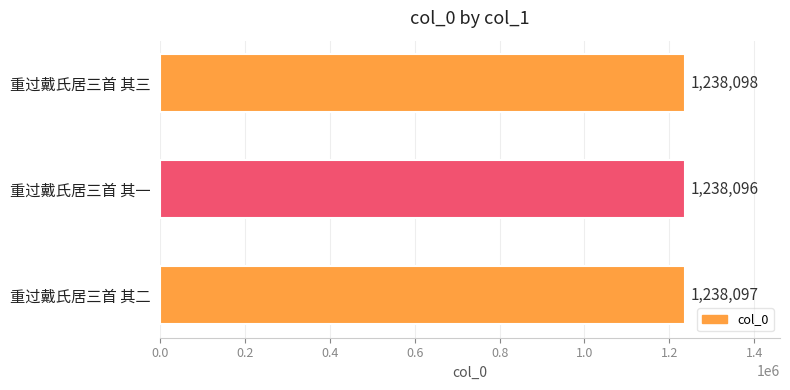

Which label corresponds to the smallest value in the chart?

重过戴氏居三首 其一